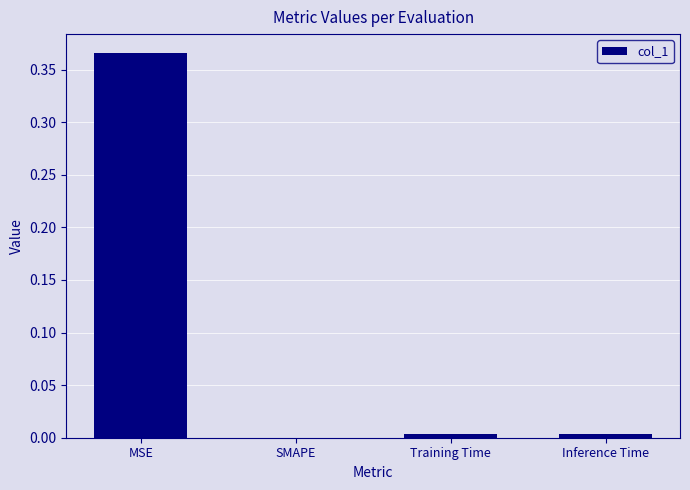

Which category has the highest value across all series?

MSE